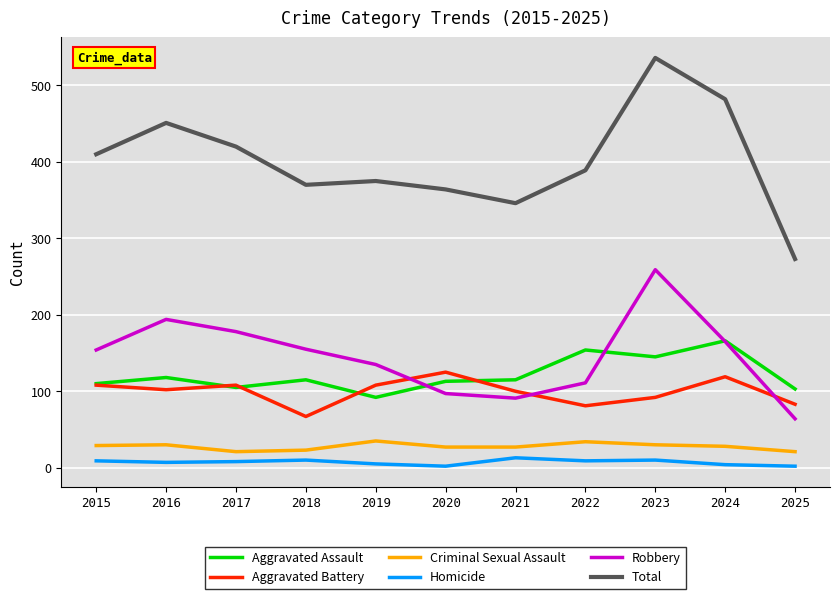

The value of Aggravated Assault at 2020 is 113. True or false?

True